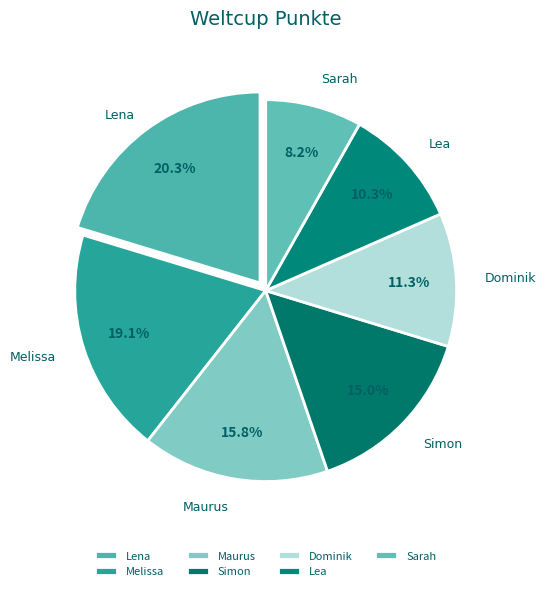

How many slices are in this pie chart?

7